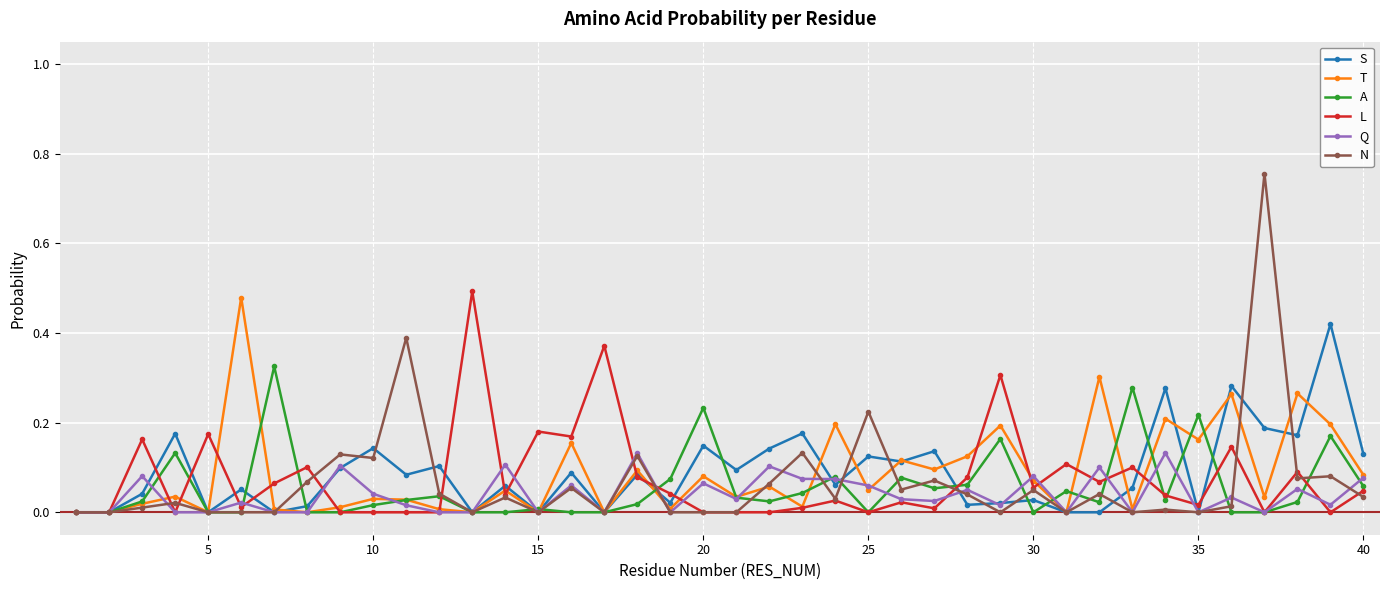

Which series has the largest range (max minus min)?

N